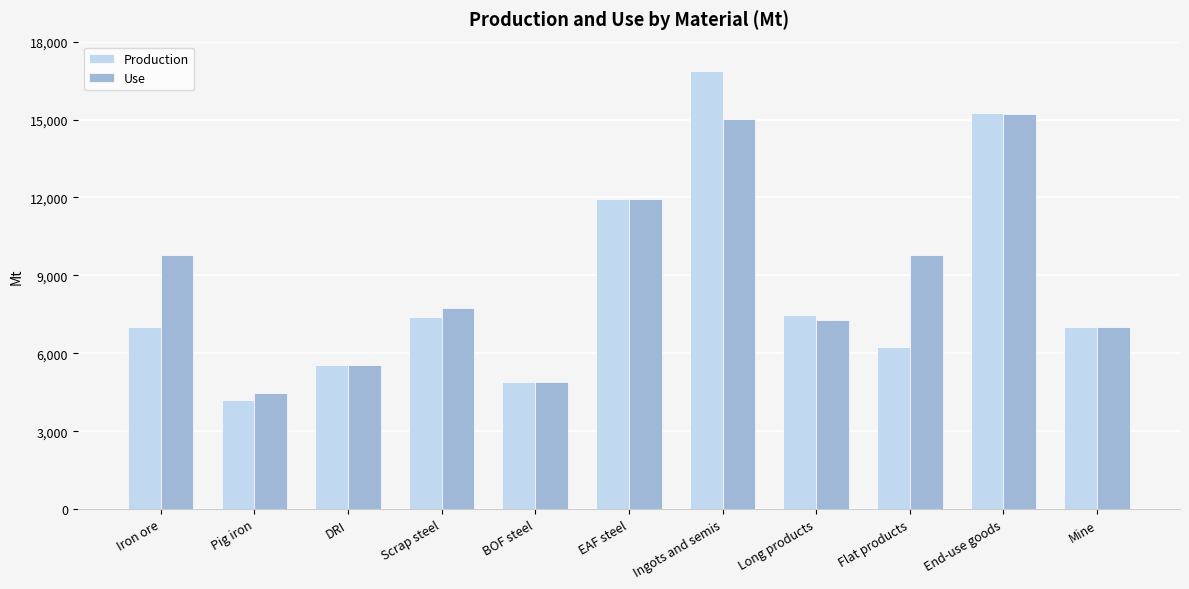

The value of Production at Scrap steel is 7401.2. True or false?

True